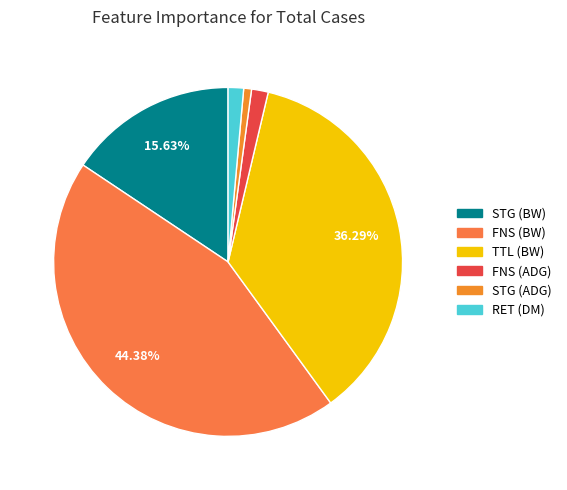

To the nearest percent, what is the average slice percentage?

17%